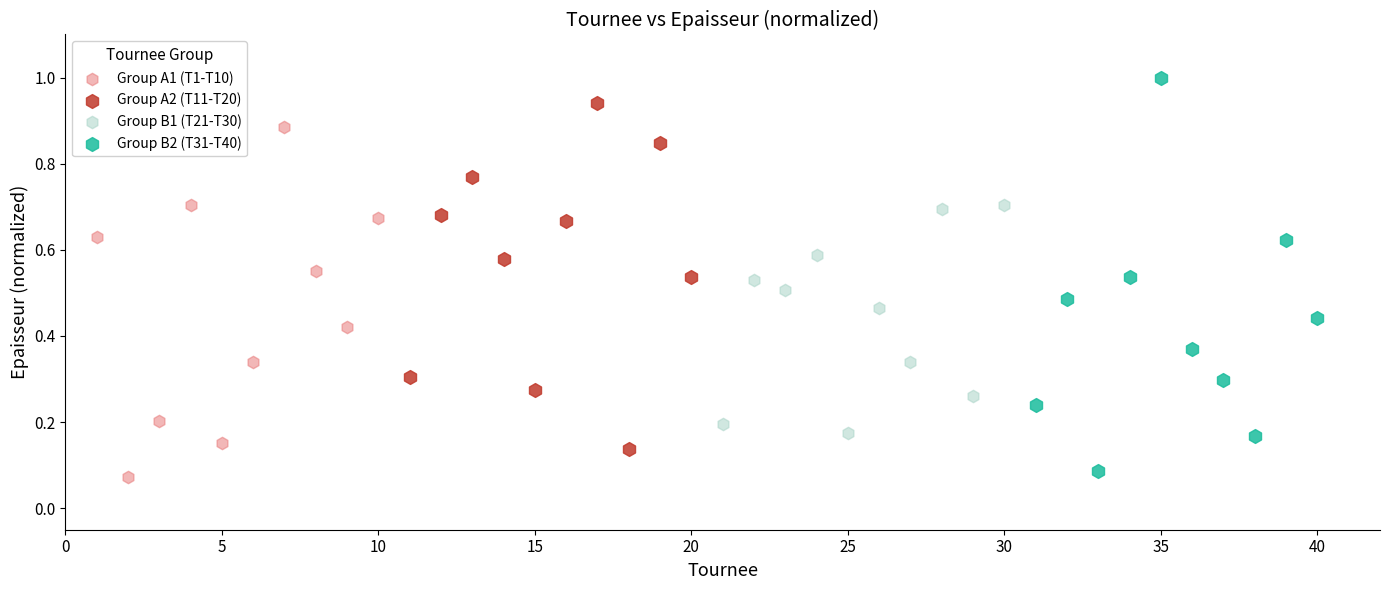

Which series contains the highest Y value?

Group B2 (T31-T40)